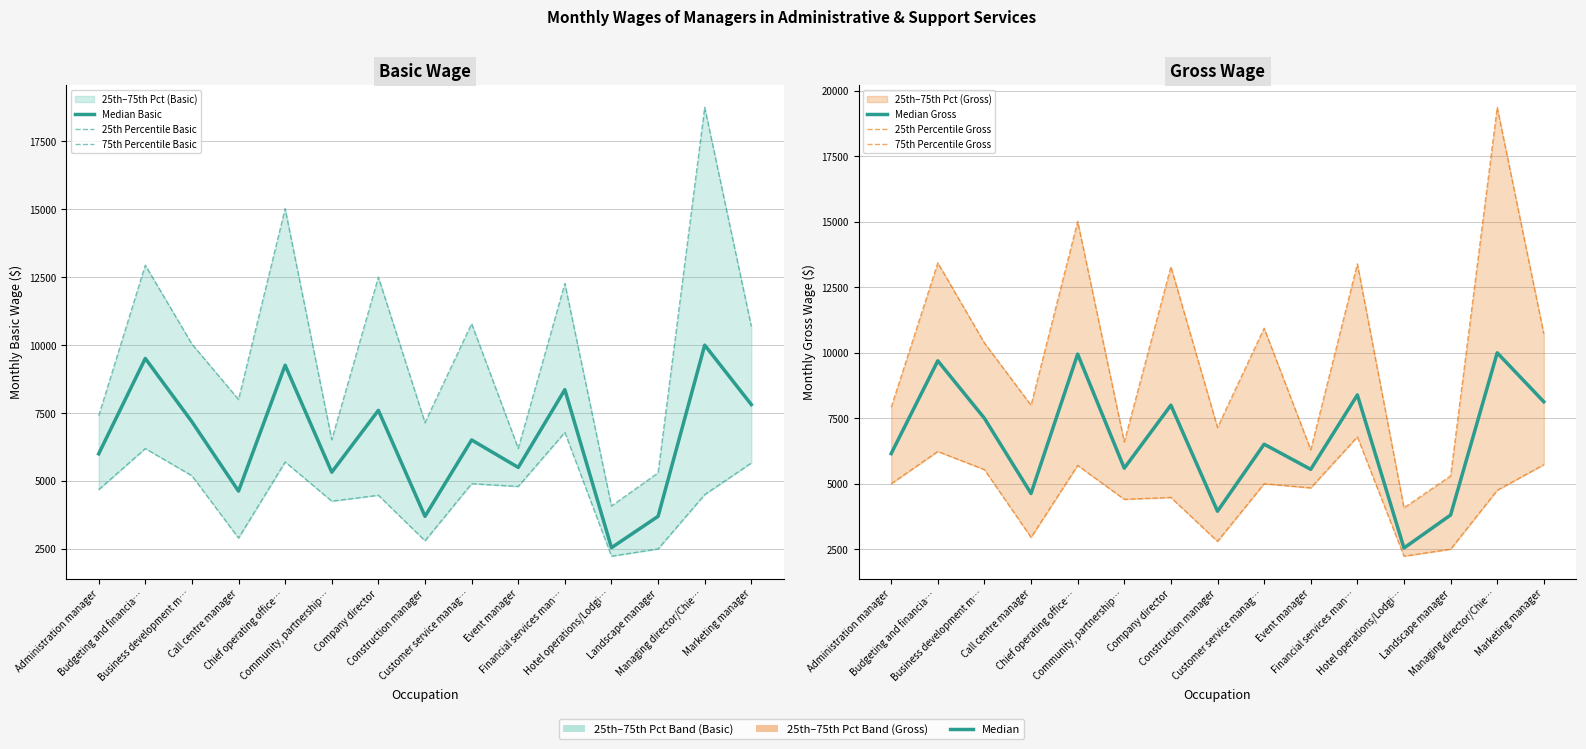

At which label does 25th Percentile Gross first exceed 4841?

Administration manager